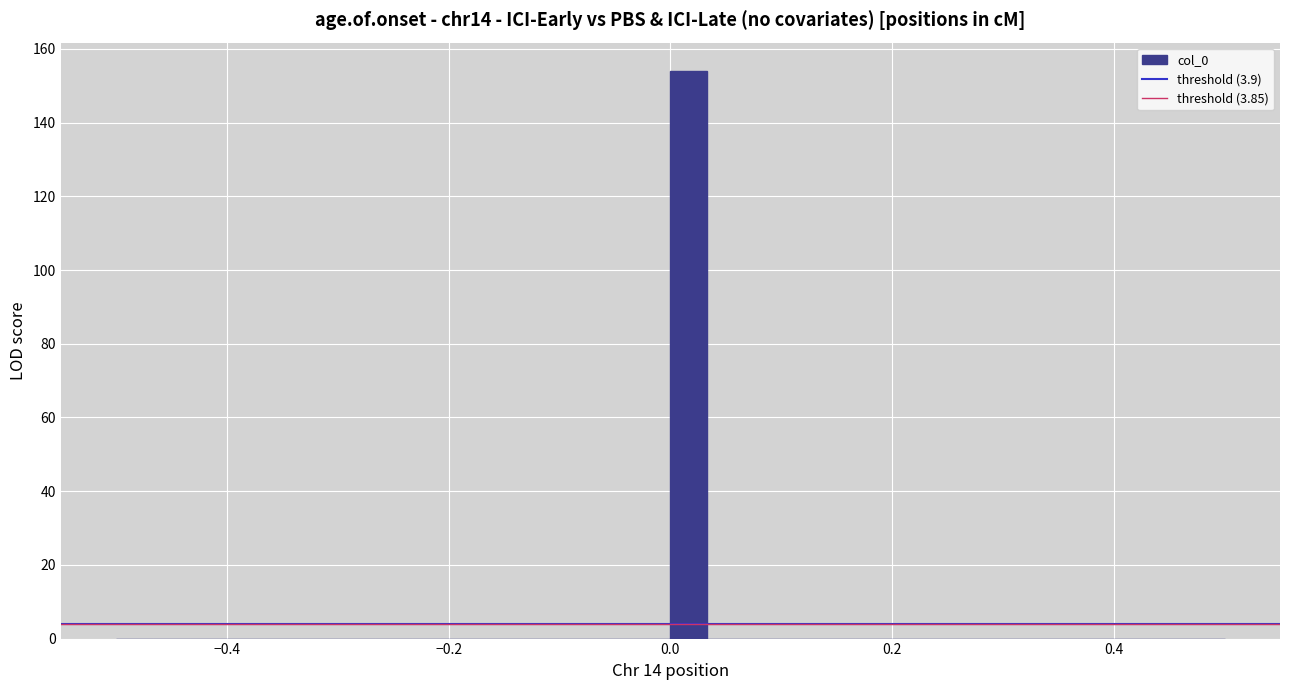

Around what value on the x-axis is the tallest bar? Give the approximate position of its centre, as read against the axis.

0.02